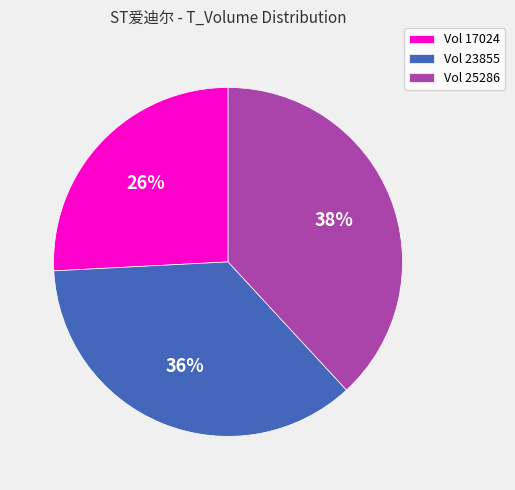

To the nearest percent, what portion does Vol 25286 represent?

38%